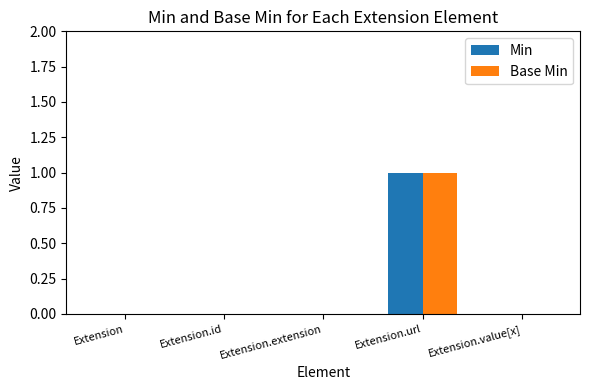

Is the value of Base Min at Extension.url greater than the value of Min at Extension.id?

Yes